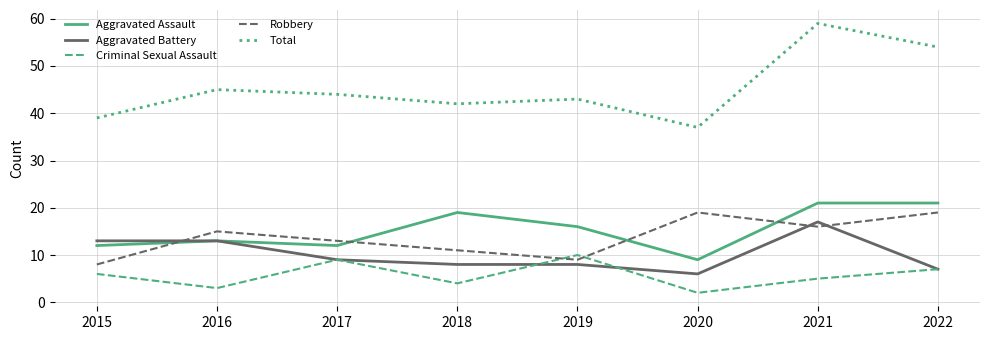

Is this an area chart (filled region under the line)?

No